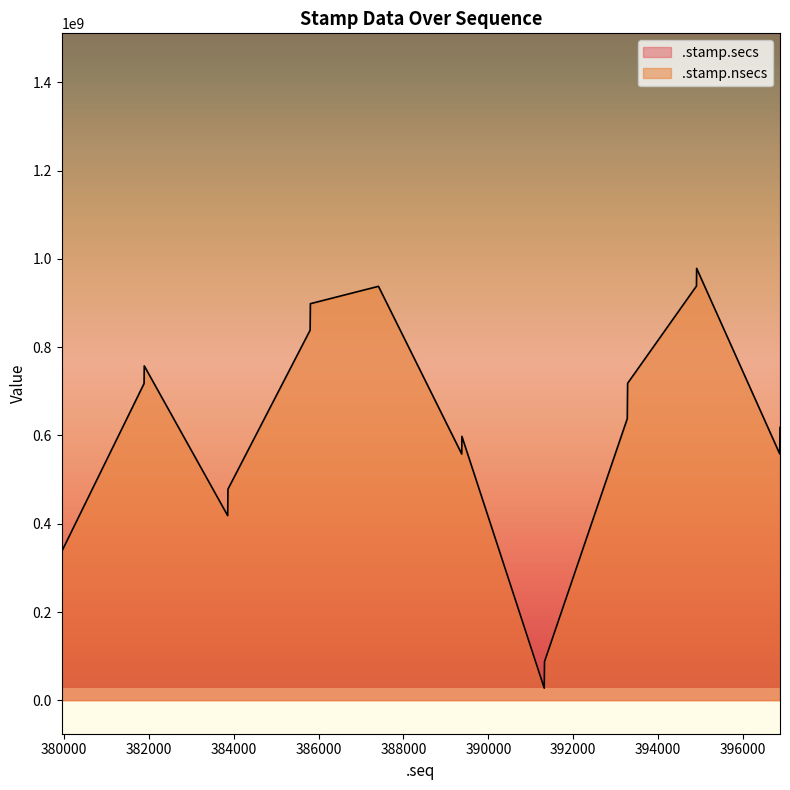

Reading left to right, list all the values displayed in this chart.

.stamp.secs: 379948=1510733125	379950=1510733125	379952=1510733125	381890=1510733144	381892=1510733144	381894=1510733144	383860=1510733164	383862=1510733164	383864=1510733164	383866=1510733164	385802=1510733183	385804=1510733183	385806=1510733183	385808=1510733183	387412=1510733199	389374=1510733219	389376=1510733219	389378=1510733219	391318=1510733239	391320=1510733239	391322=1510733239	391324=1510733239	393274=1510733258	393276=1510733258	393278=1510733258	393280=1510733258	393282=1510733258	394904=1510733274	394906=1510733274	394908=1510733274	396866=1510733294	396868=1510733294	396870=1510733294	396872=1510733294
.stamp.nsecs: 379948=297593160	379950=317593363	379952=337594105	381890=717617518	381892=737620338	381894=757615402	383860=418321507	383862=438322778	383864=458324660	383866=478332749	385802=838438890	385804=858439442	385806=878477337	385808=898436449	387412=937730938	389374=557873772	389376=577876907	389378=597876692	391318=27681169	391320=47687719	391322=67684828	391324=87680371	393274=638117301	393276=658115101	393278=678115227	393280=698114726	393282=718117172	394904=938413535	394906=958411851	394908=978407745	396866=558188909	396868=578185151	396870=598185727	396872=618185527